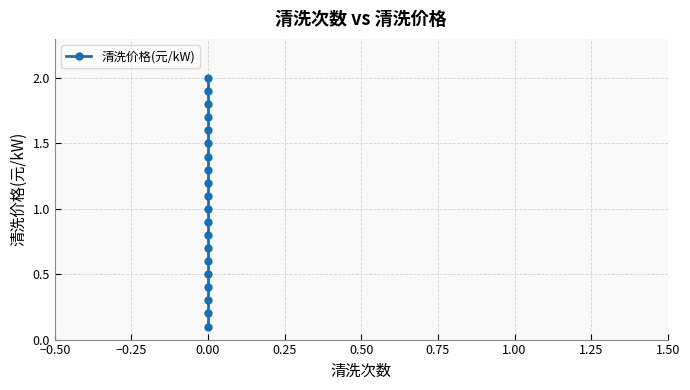

The chart shows a value of 0.7 at 0.00. True or false?

False